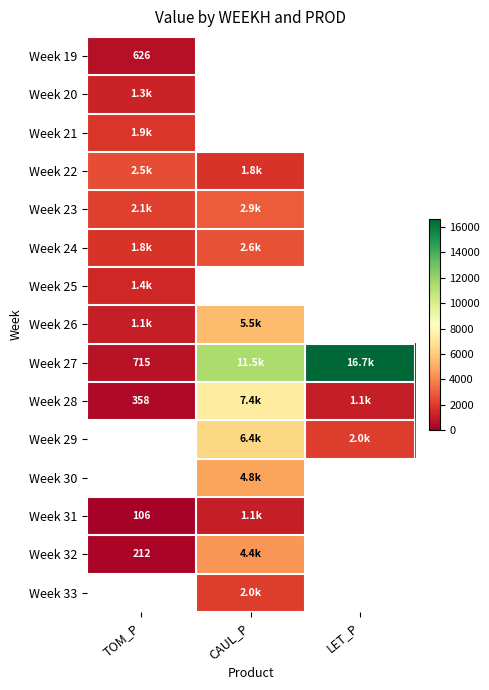

Where is Week 26 nearest to the value 3277?

TOM_P